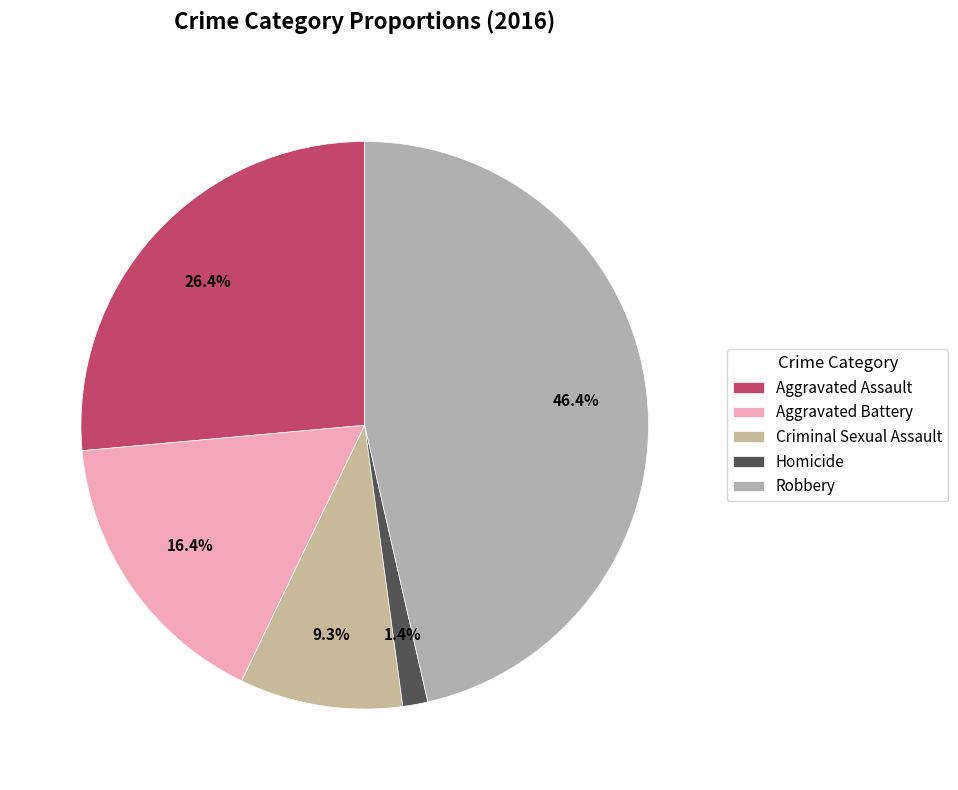

To the nearest percent, what percentage of the pie is Criminal Sexual Assault?

9%